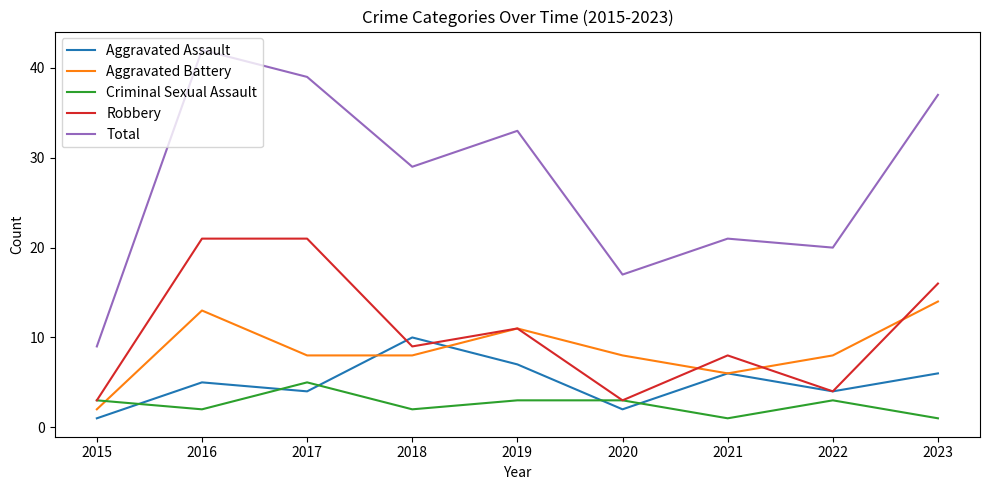

Where is the first local minimum for Criminal Sexual Assault?

2016